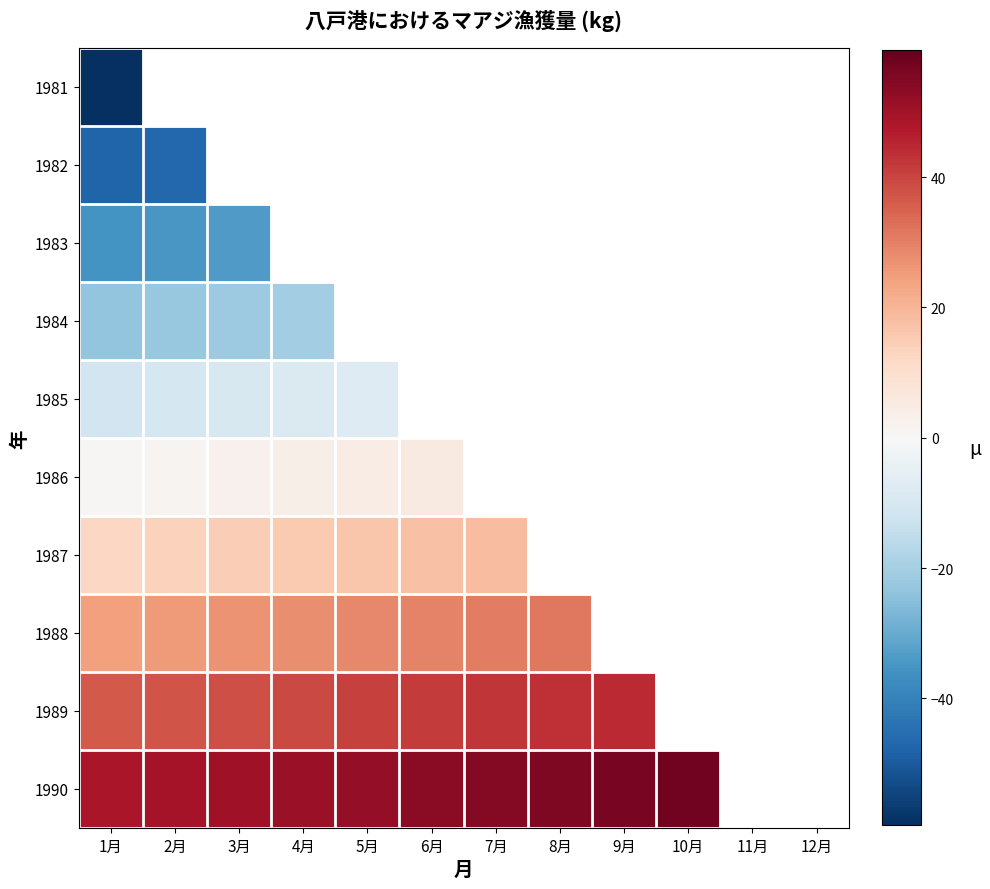

Is it true that 1984 equals -9.2 at 3月?

False